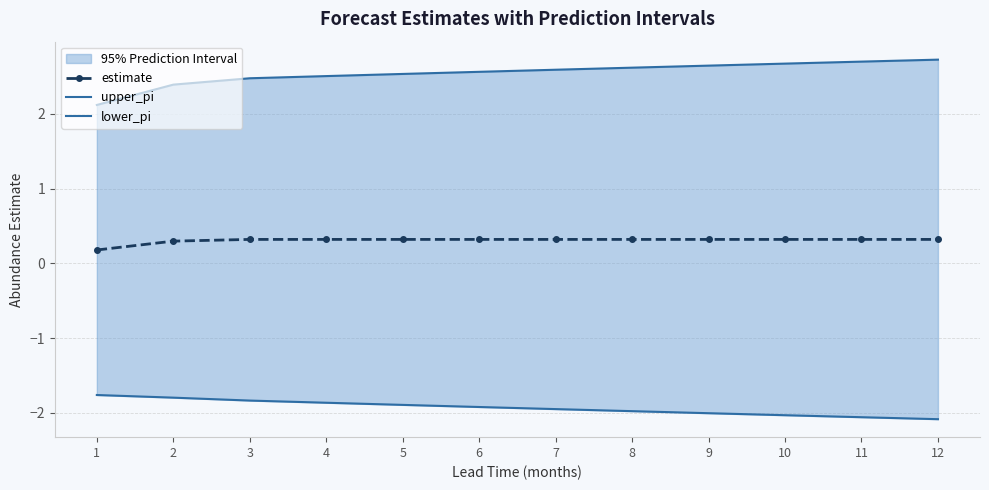

True or false: estimate and lower_pi cross at least once.

False